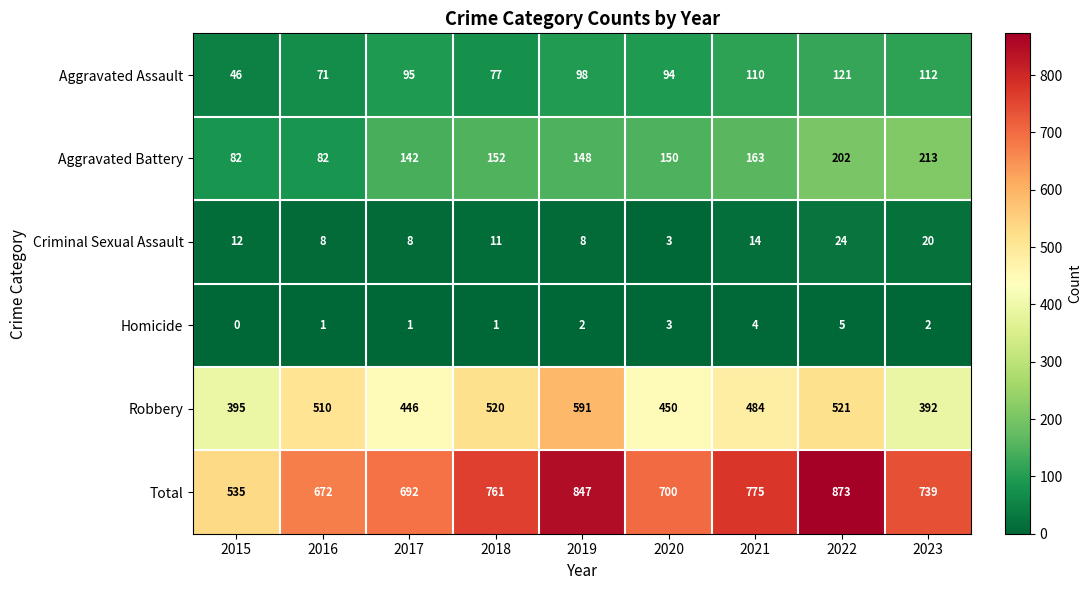

At which category is the sum across all series the highest?

2022